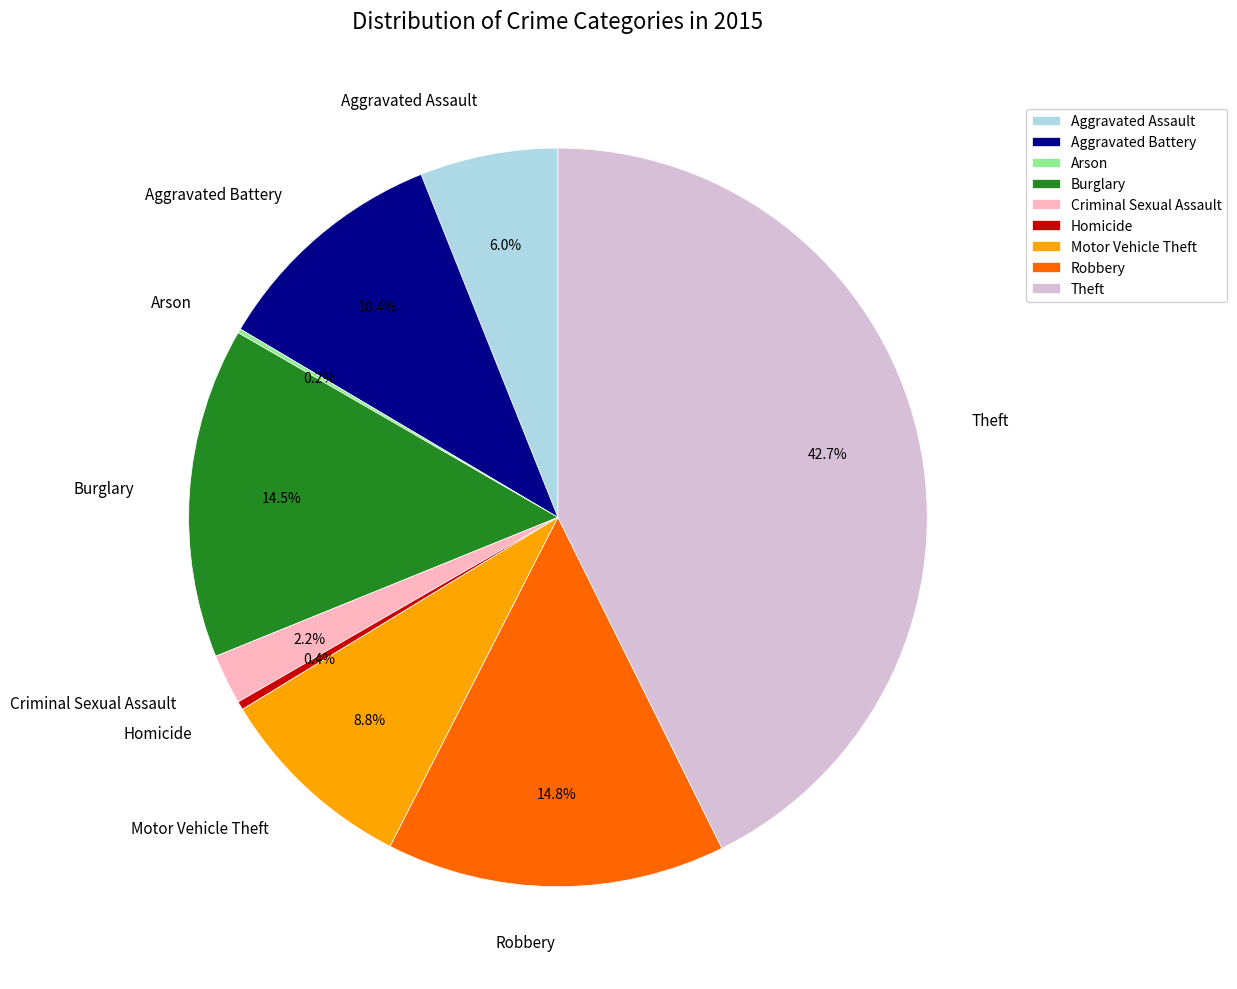

To the nearest percent, what is the combined percentage of Aggravated Assault and Aggravated Battery?

16%